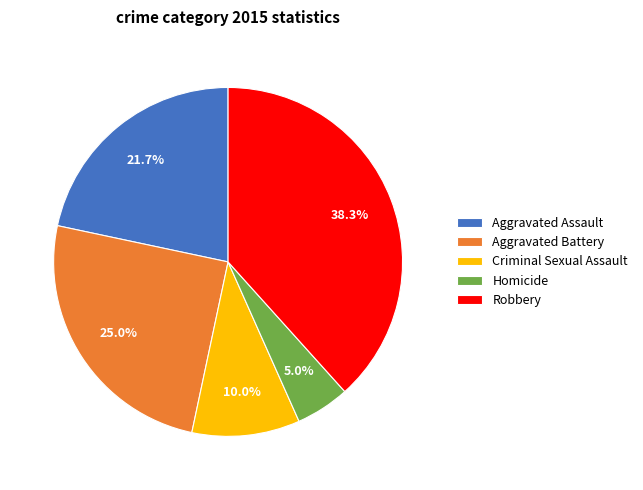

Approximately how many times larger is the value at Aggravated Assault compared to Aggravated Battery?

0.9